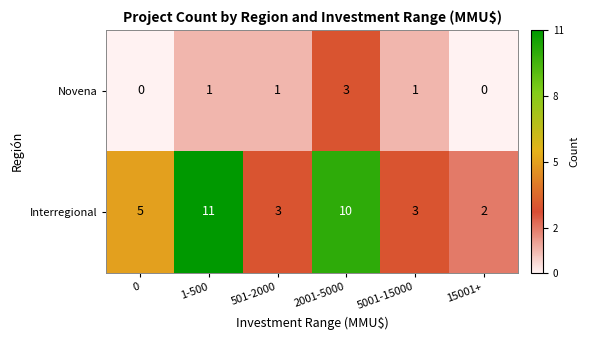

Count the number of data series in this chart.

2